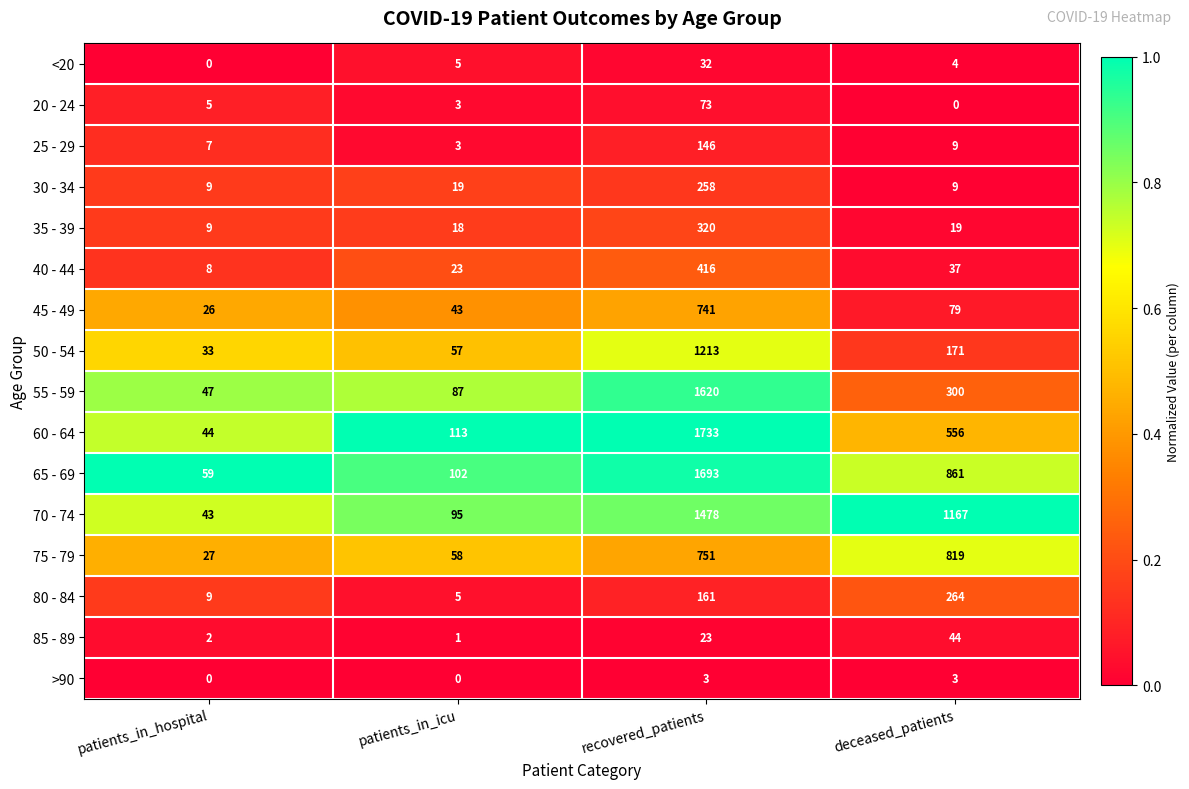

True or false: 35 - 39 has a value of 434 at recovered_patients.

False